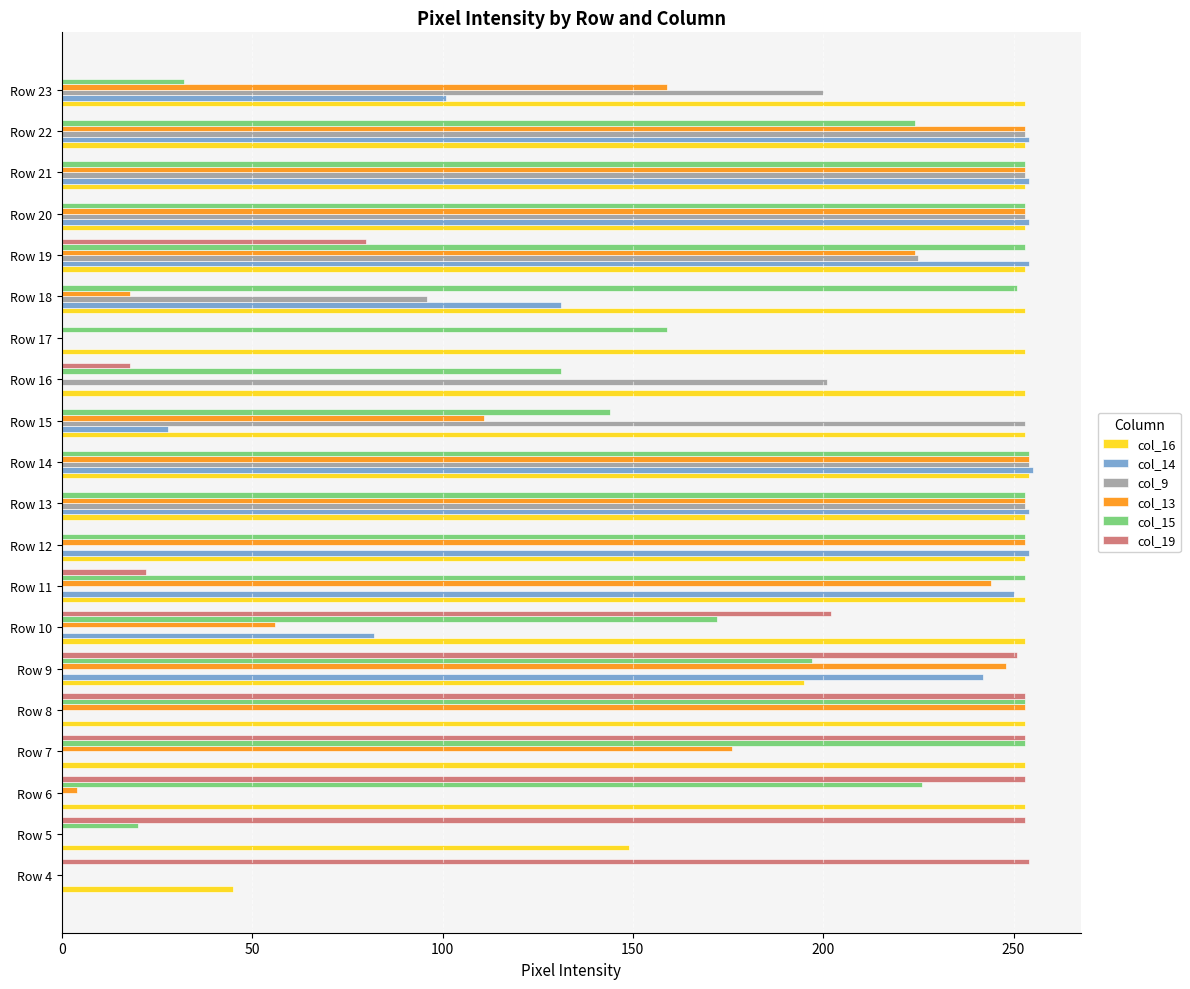

Which series has the largest total across all categories?

col_16